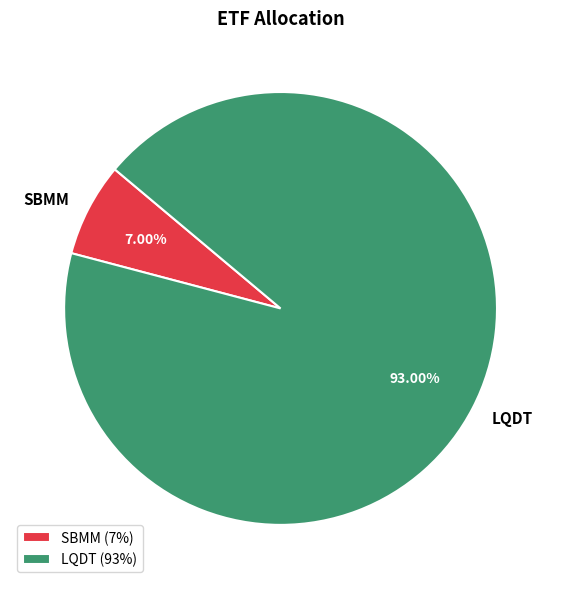

Do SBMM and LQDT together represent more than half of the pie?

Yes